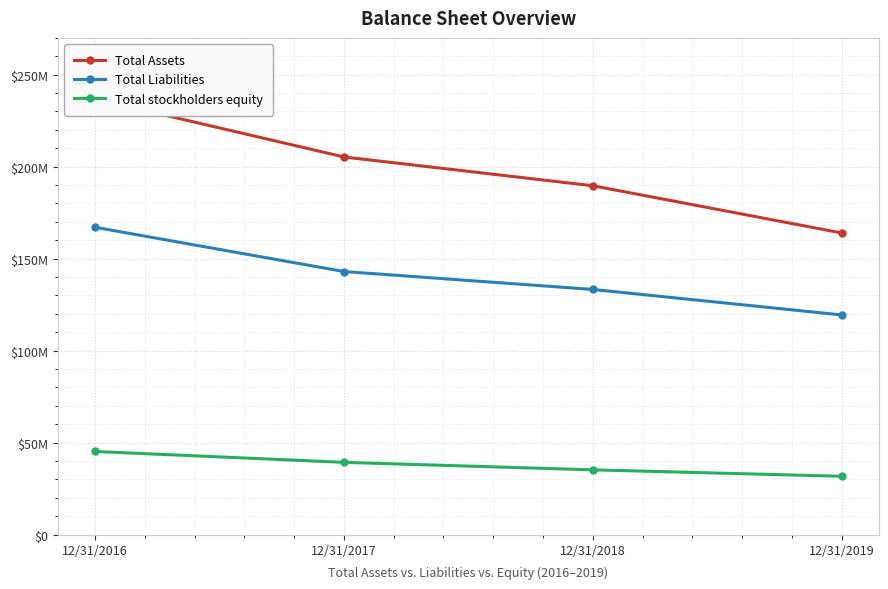

True or false: Total stockholders equity and Total Liabilities cross at least once.

False